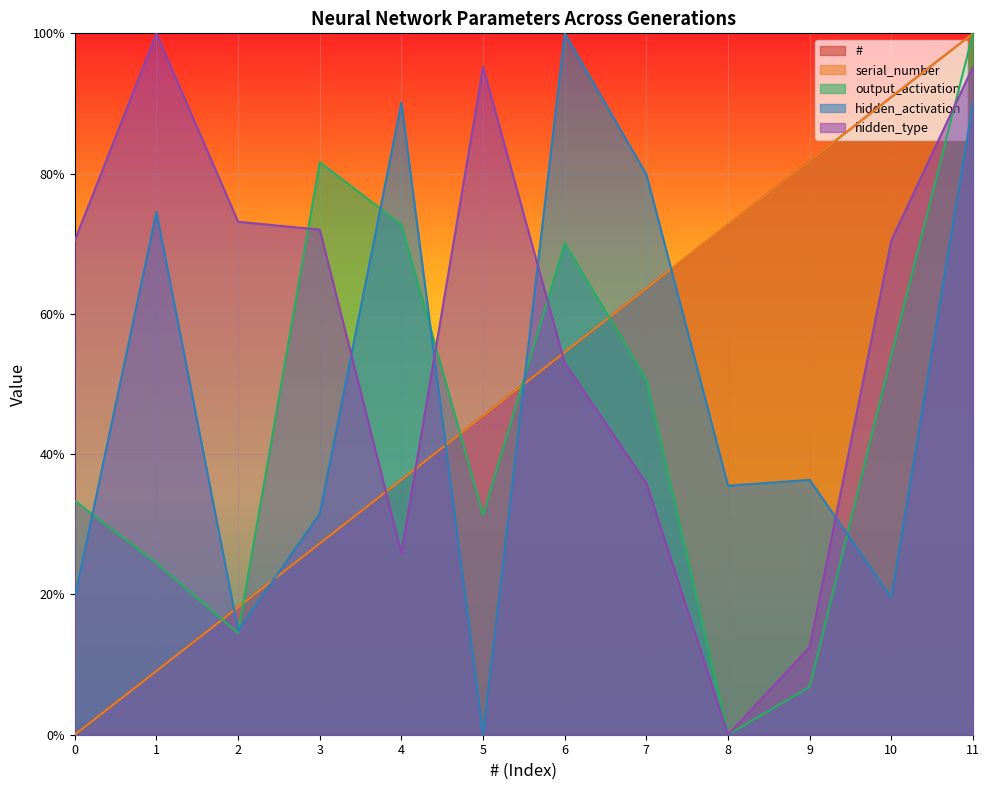

True or false: hidden_type has a value of 0.5 at 6.

True